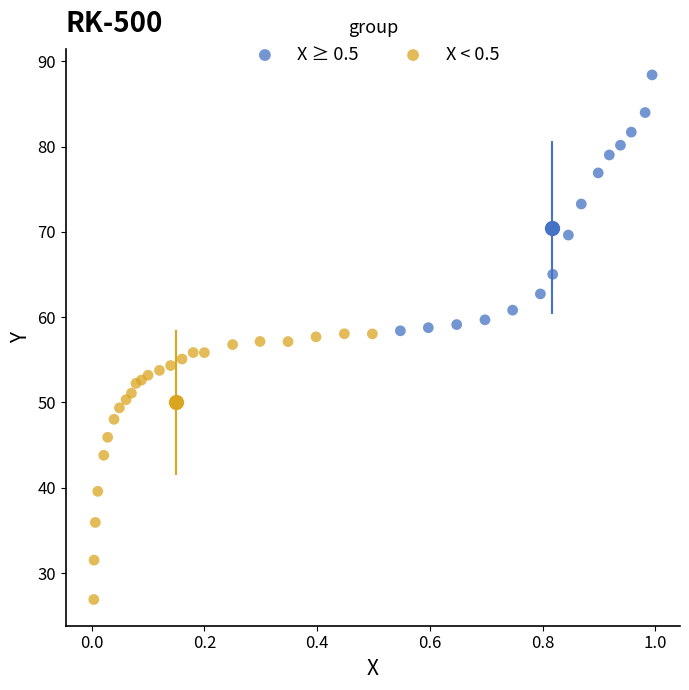

Which series reaches the maximum Y coordinate?

X ≥ 0.5